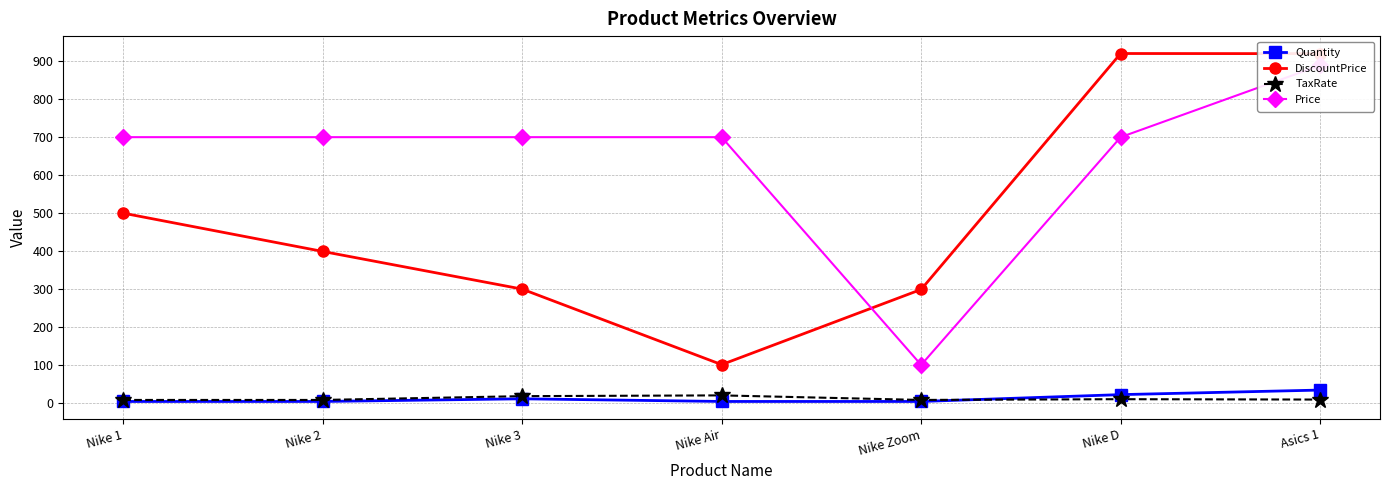

What is the value of the DiscountPrice point at the 2nd from the left?

399.1